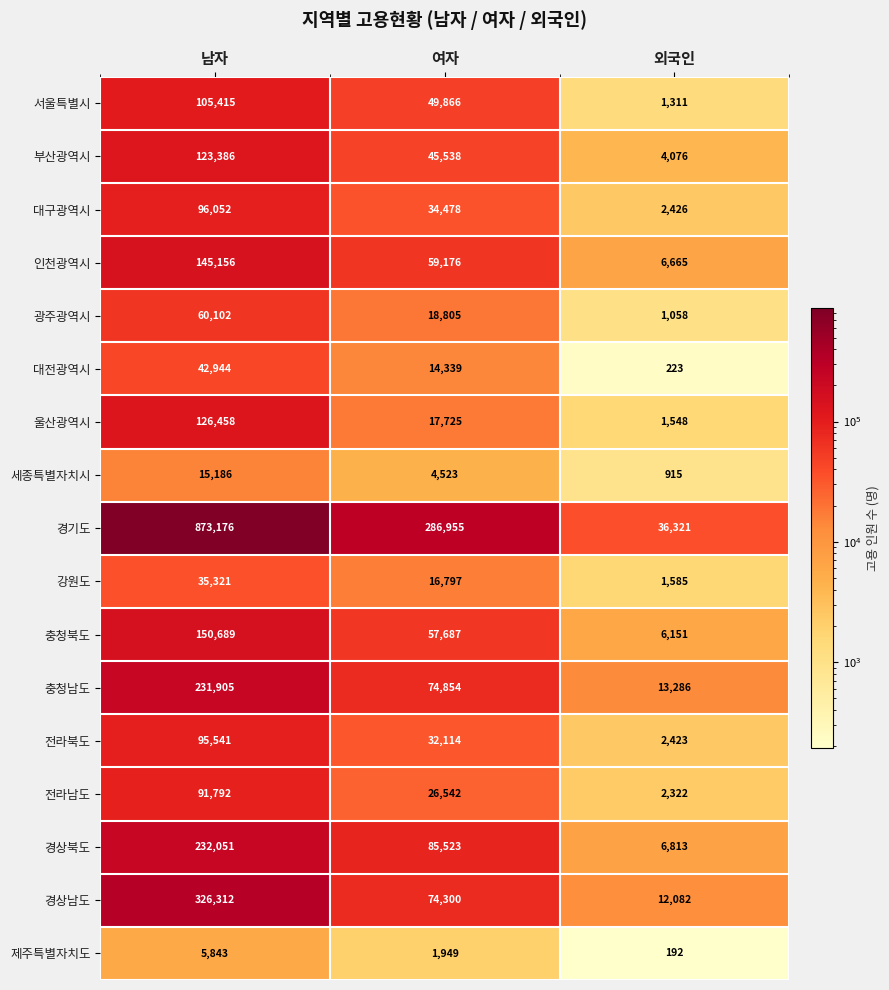

List the series in order of their peak value, highest first.

경기도, 경상남도, 경상북도, 충청남도, 충청북도, 인천광역시, 울산광역시, 부산광역시, 서울특별시, 대구광역시, 전라북도, 전라남도, 광주광역시, 대전광역시, 강원도, 세종특별자치시, 제주특별자치도